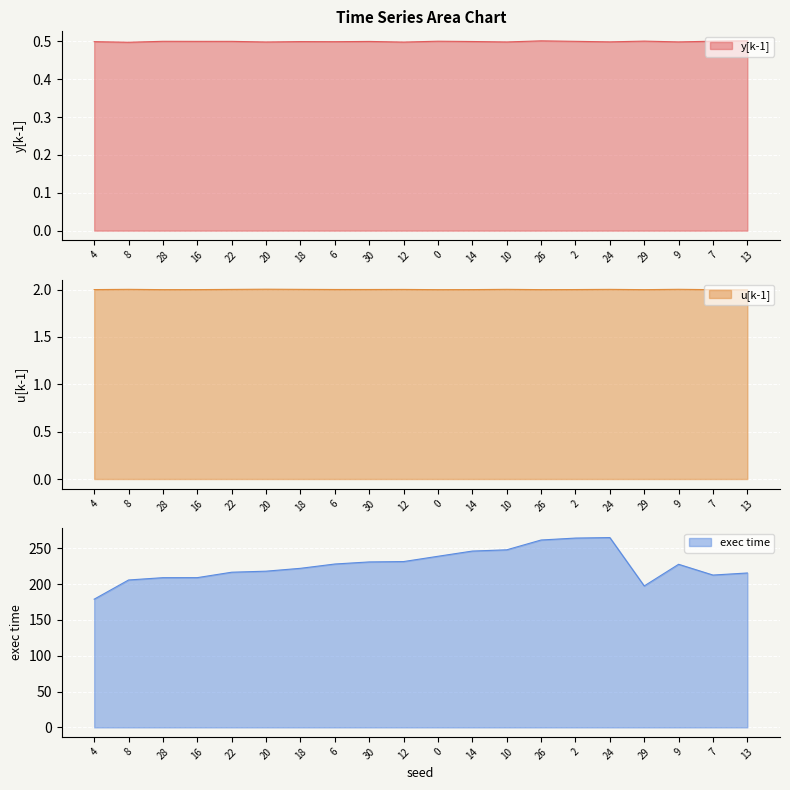

Is the value of y[k-1] at 29 greater than the value of u[k-1] at 30?

No